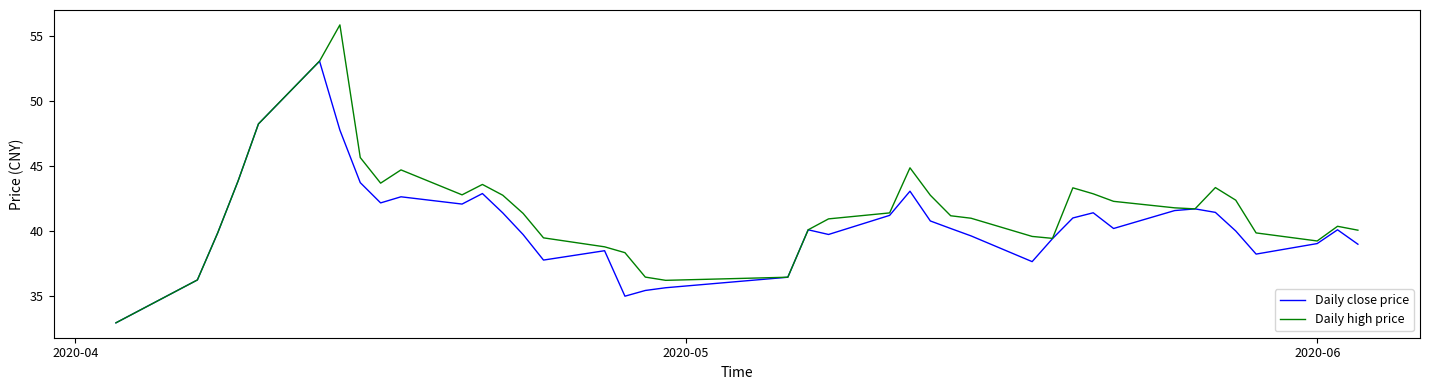

Which series has the largest total across all categories?

Daily high price